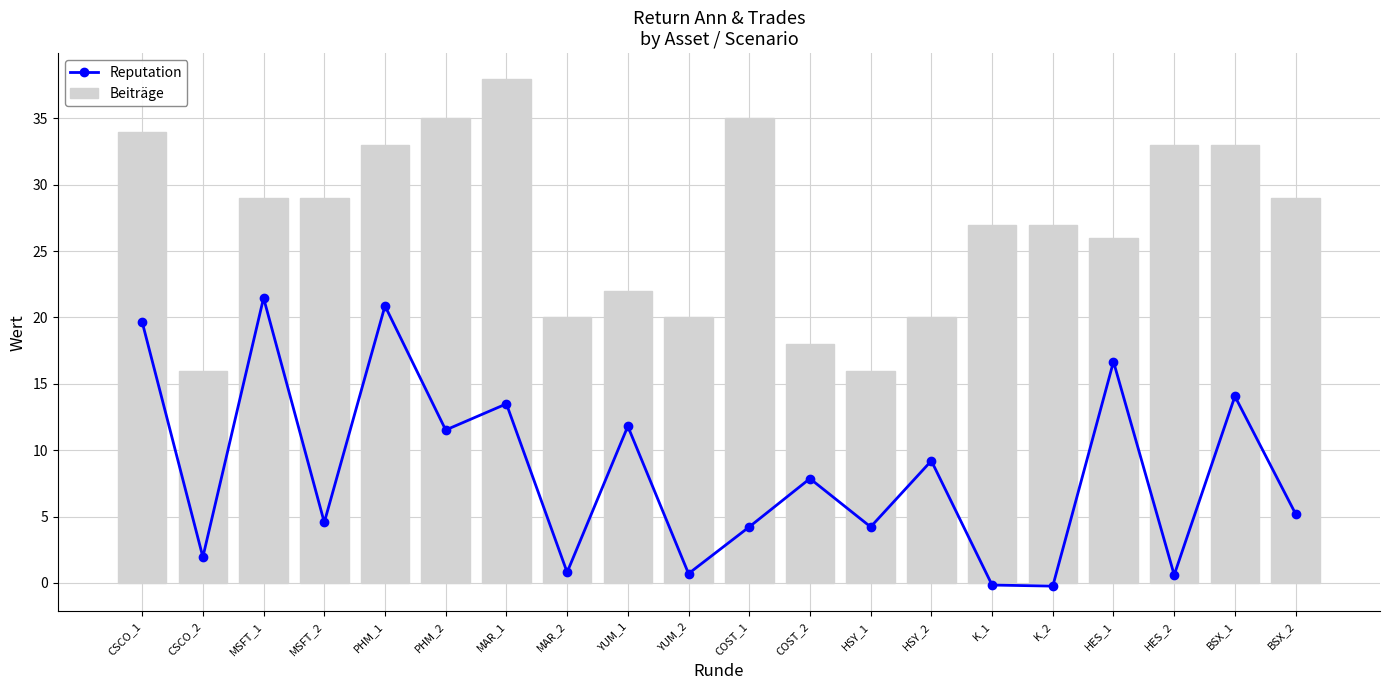

At PHM_1, list the series in order from smallest to largest.

Reputation, Beiträge